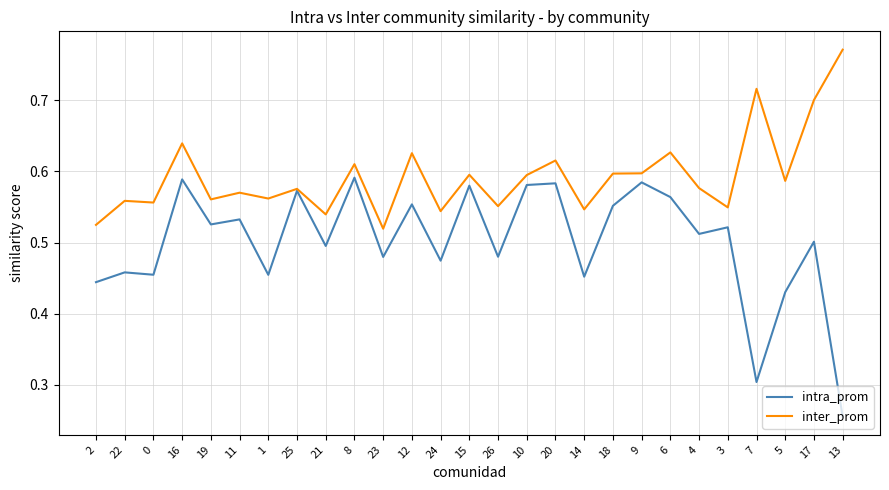

What are all the series names shown in the legend?

intra_prom, inter_prom